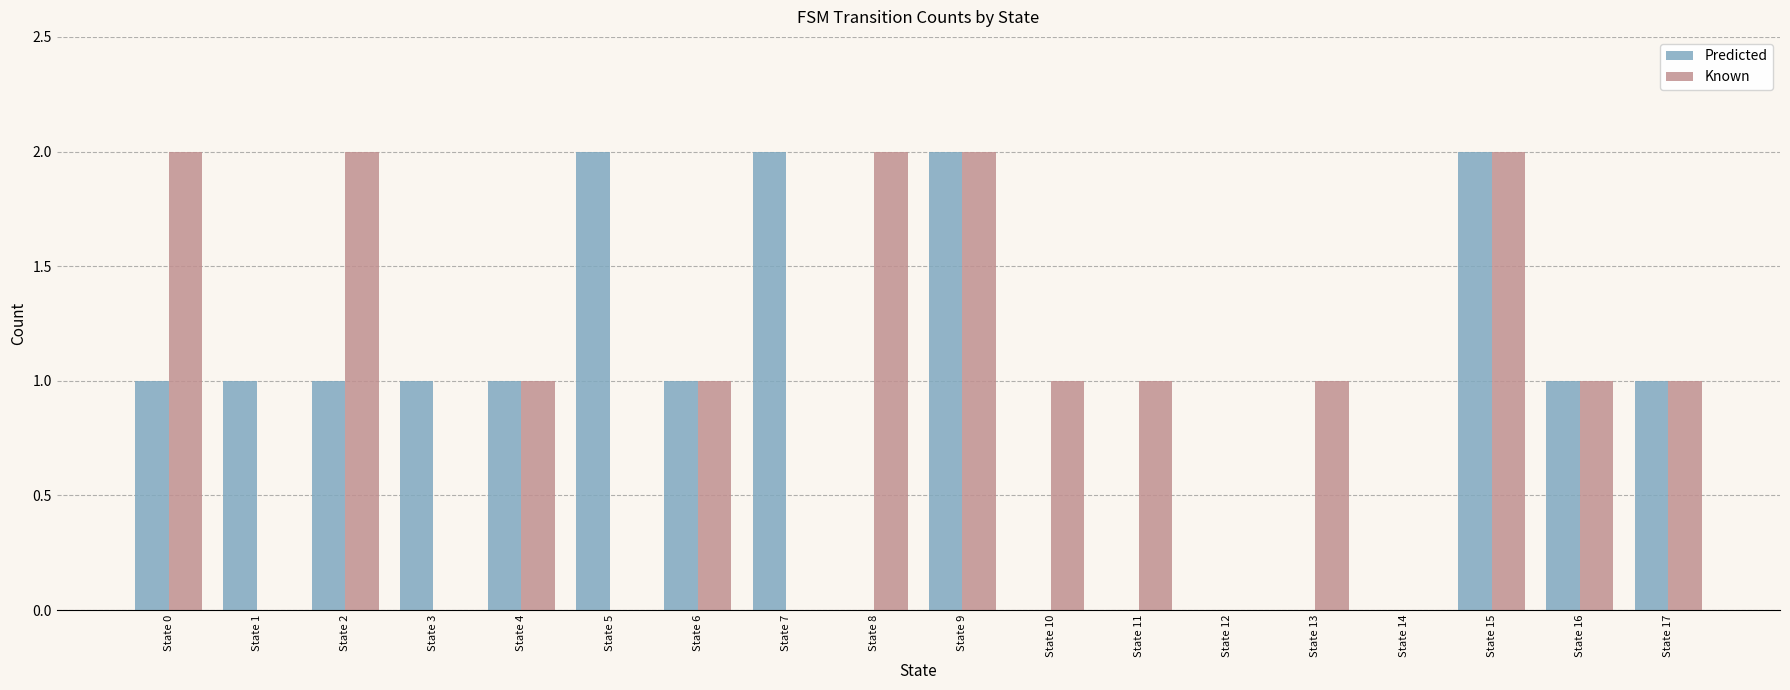

How many categories are shown in the chart?

18